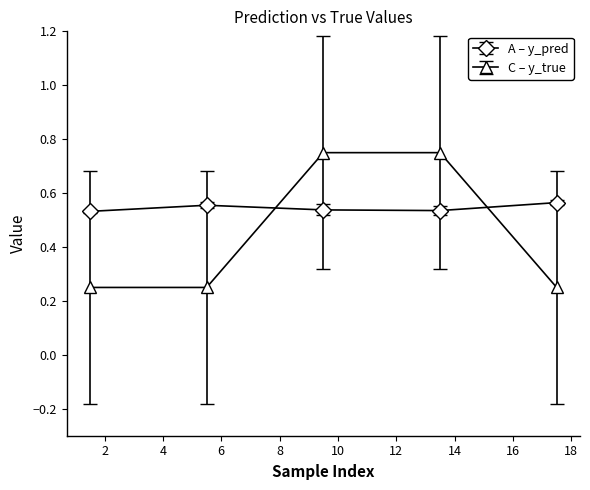

Which series has the largest total across all categories?

A – y_pred